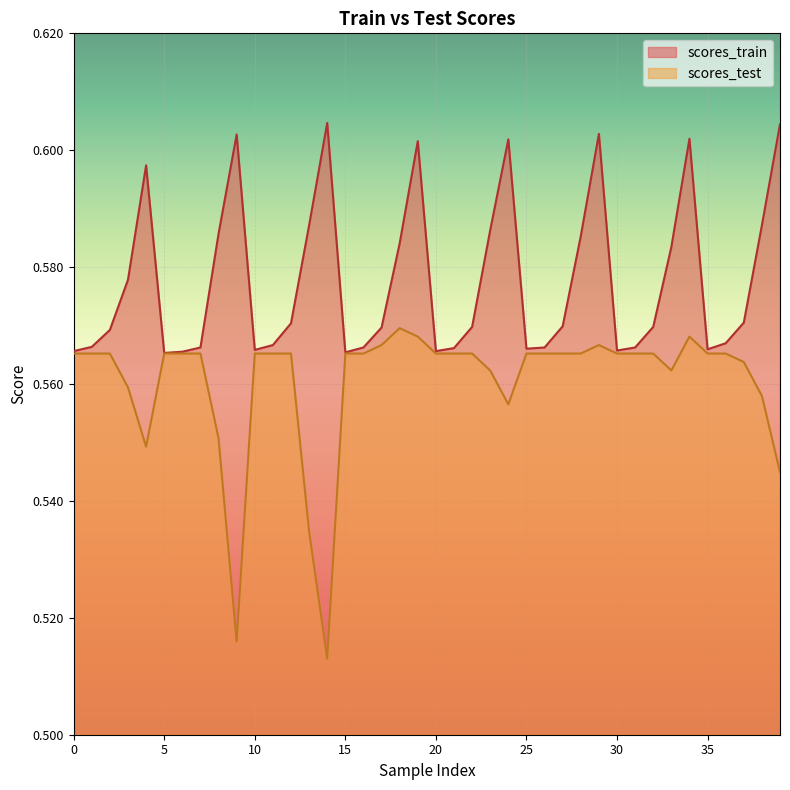

Is it true that scores_train equals 0.6 at 4?

True